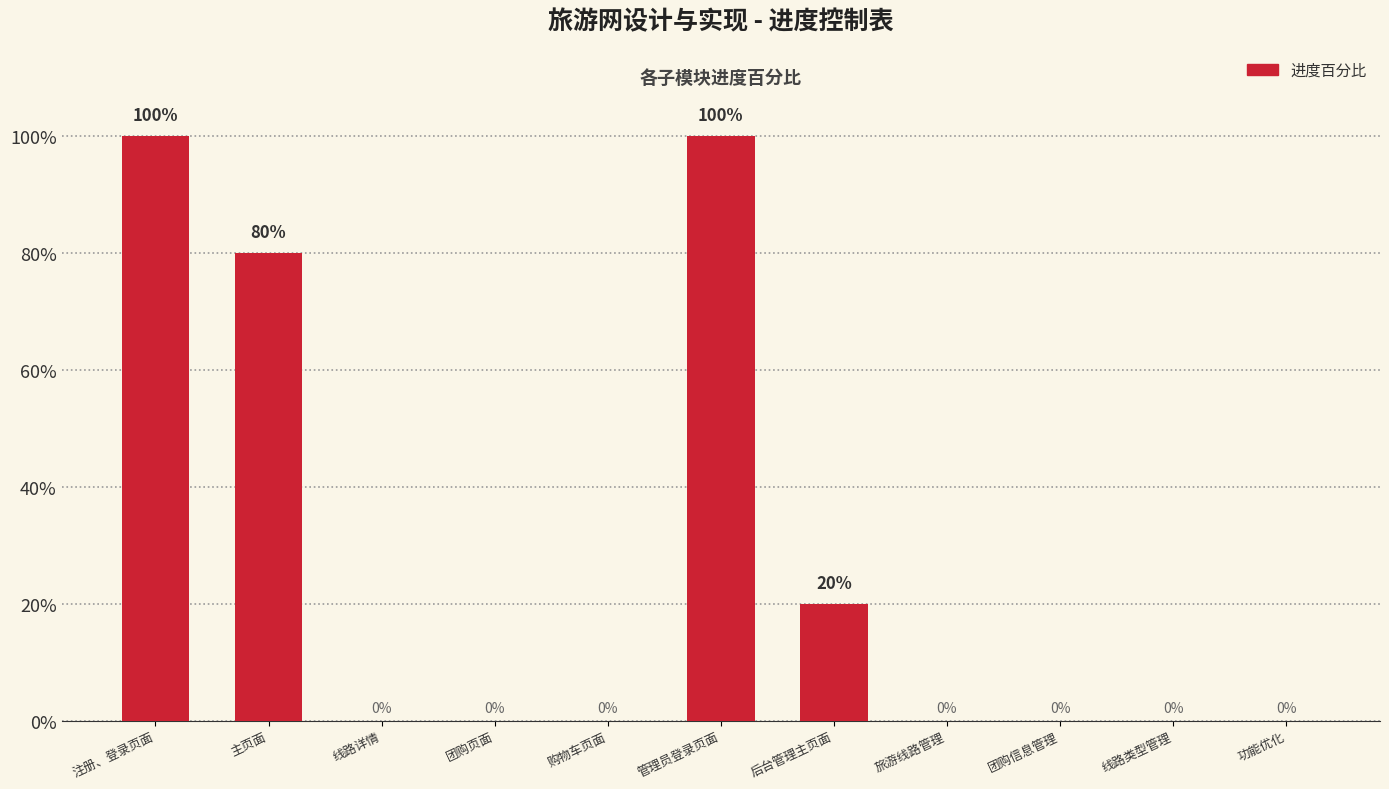

What is the sum of all values?

3.0